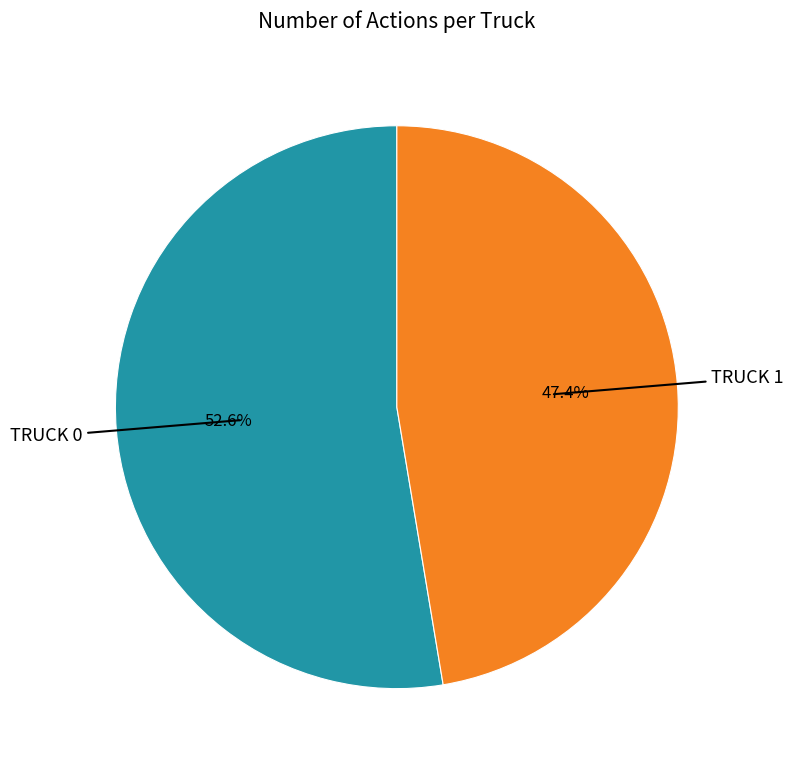

Count the number of slices in the pie.

2